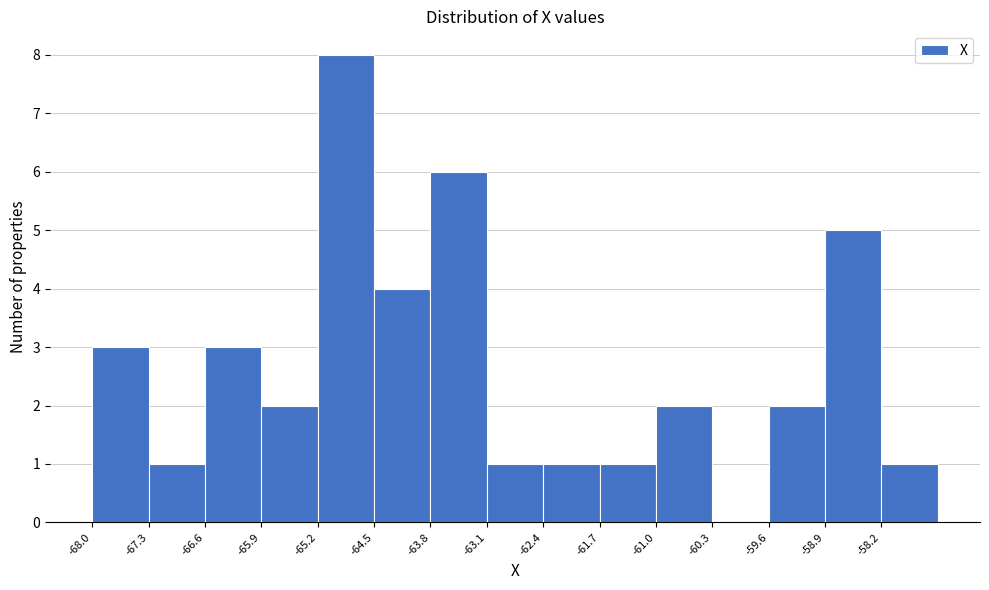

What is the height of the bar covering -61.7 to -61.0 on the x-axis? Neither the bar edges nor the heights are printed on the chart, so give them approximately, as read against the axes.

1